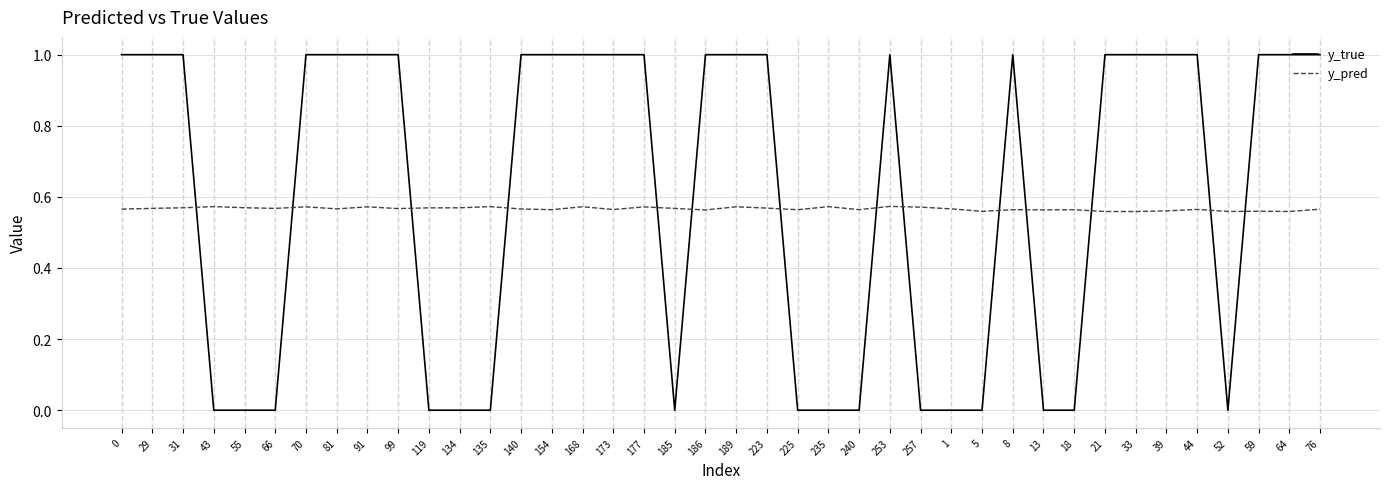

Rank the series by their maximum value, from highest to lowest.

y_true, y_pred